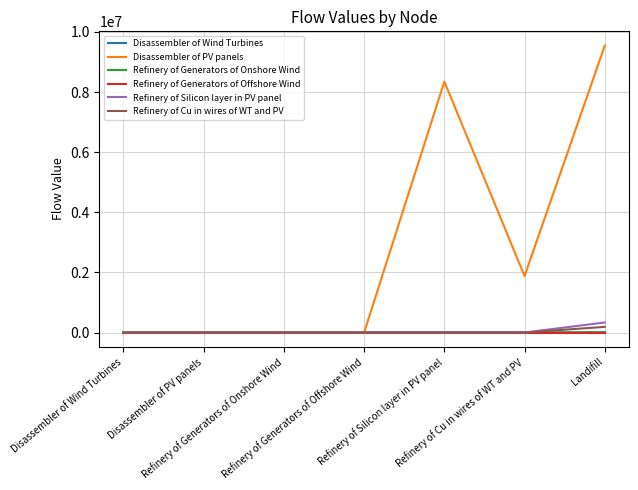

Is the value of Refinery of Silicon layer in PV panel at Refinery of Cu in wires of WT and PV greater than the value of Disassembler of Wind Turbines at Disassembler of Wind Turbines?

No